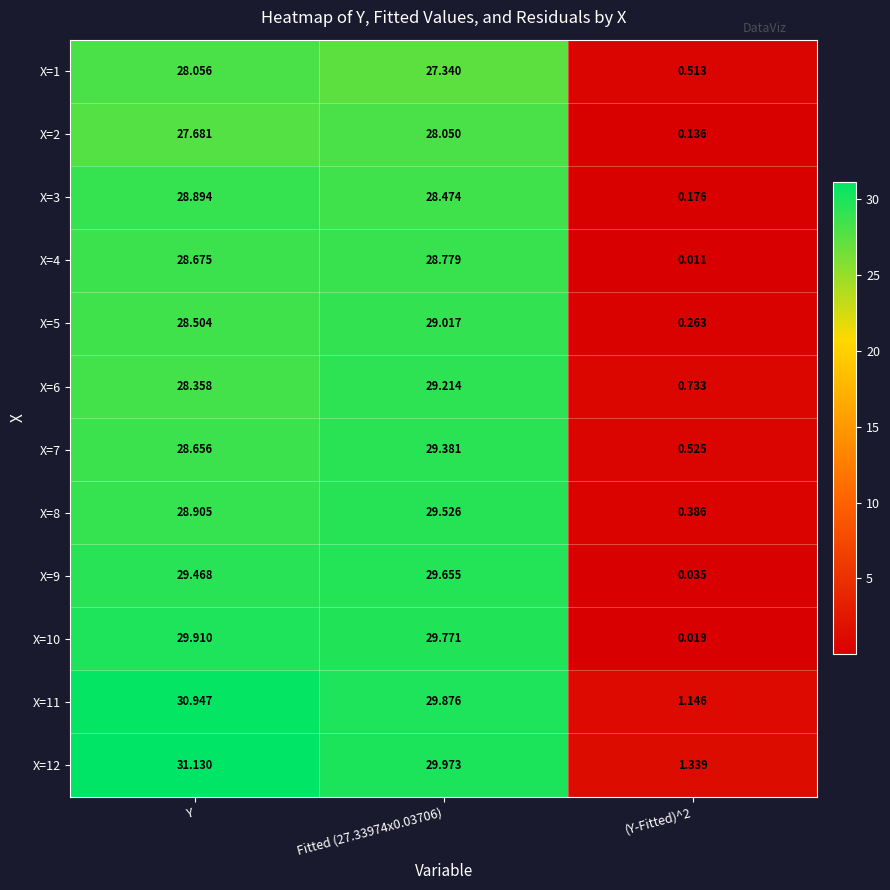

Which series changed the most between Y and (Y-Fitted)^2?

X=10